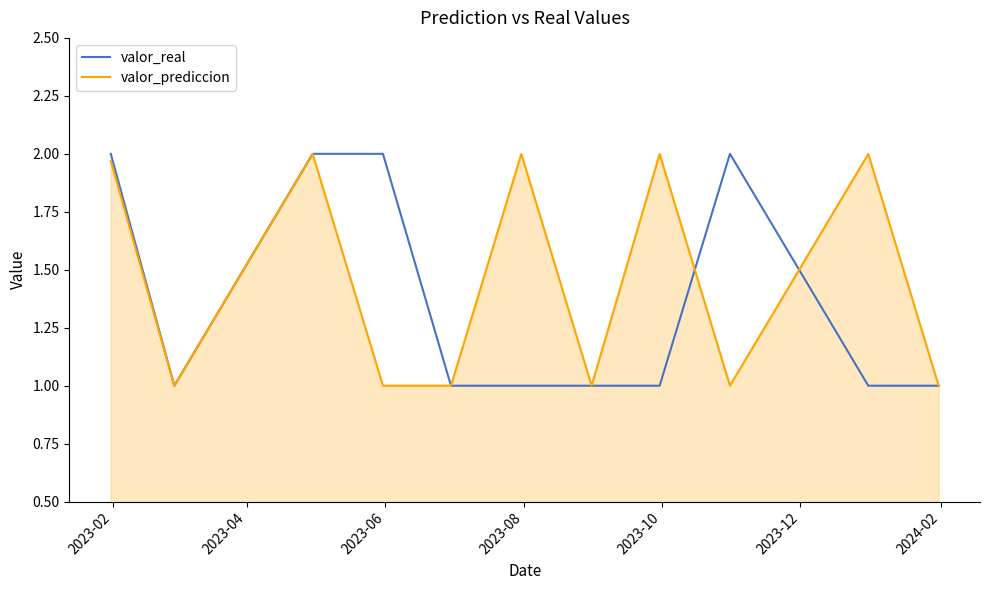

Rank the series by their average value, from lowest to highest.

valor_real, valor_prediccion